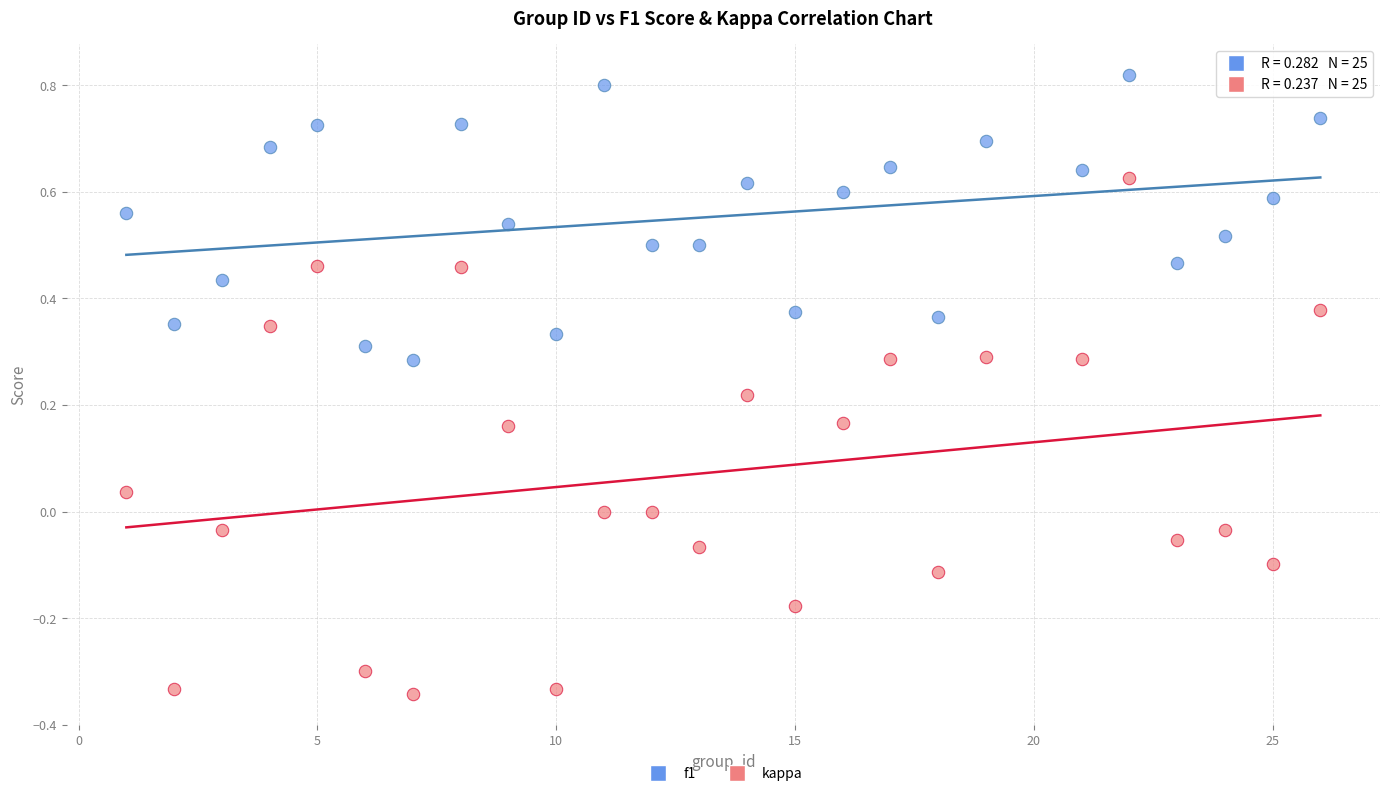

Which series contains the lowest Y value?

kappa